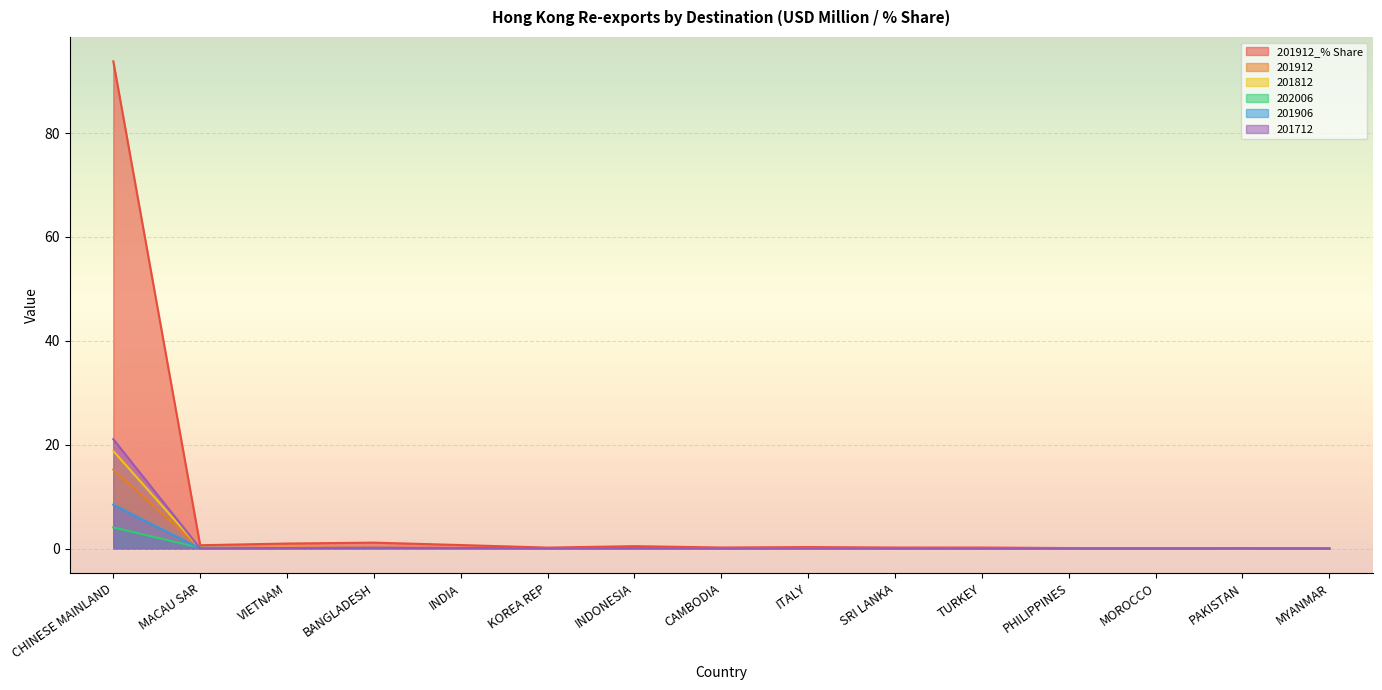

Which series has the largest total across all categories?

201912_% Share